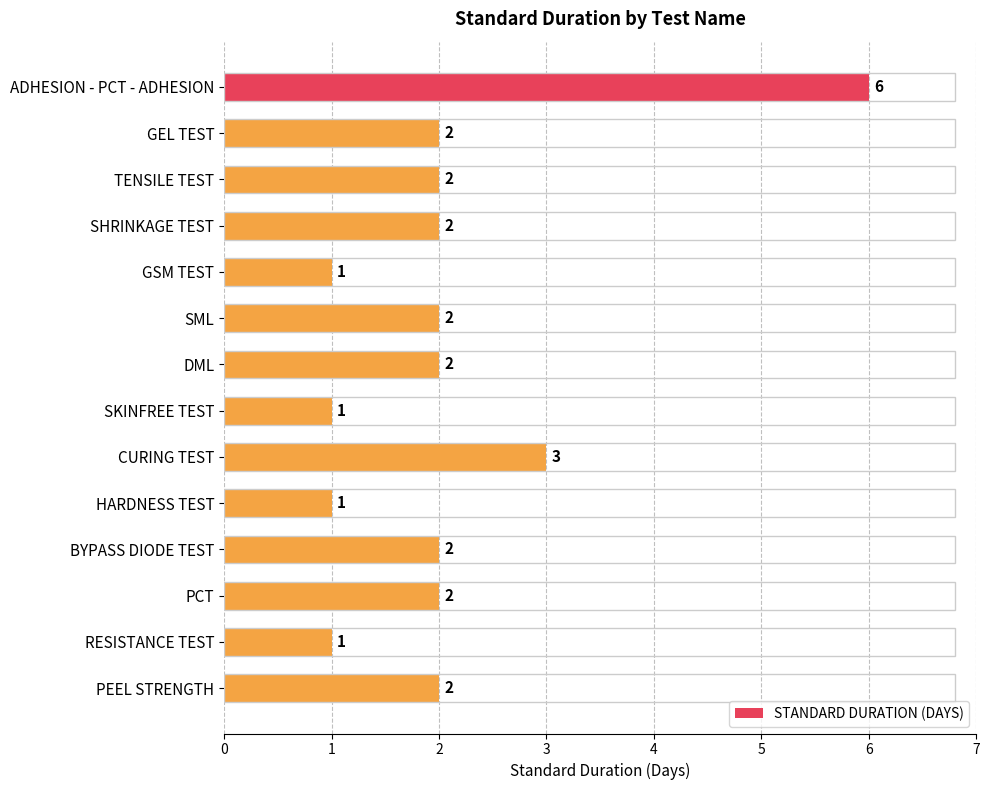

Does the chart contain stacked bars?

No